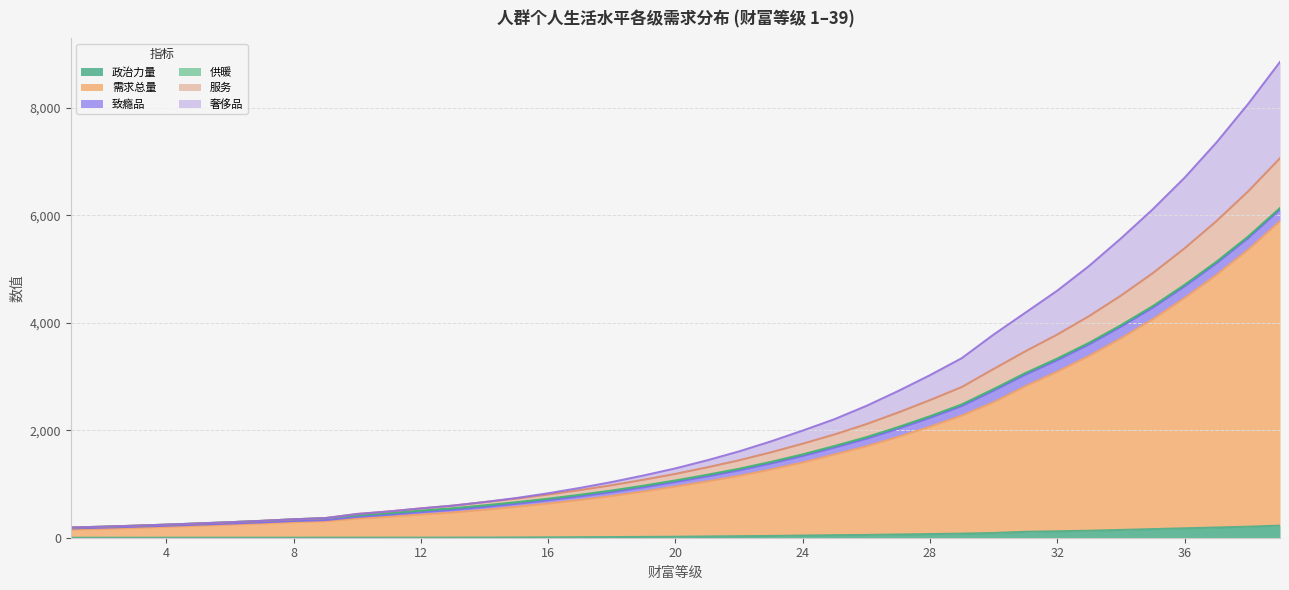

The 政治力量 series shows 1.4 at 12. True or false?

True